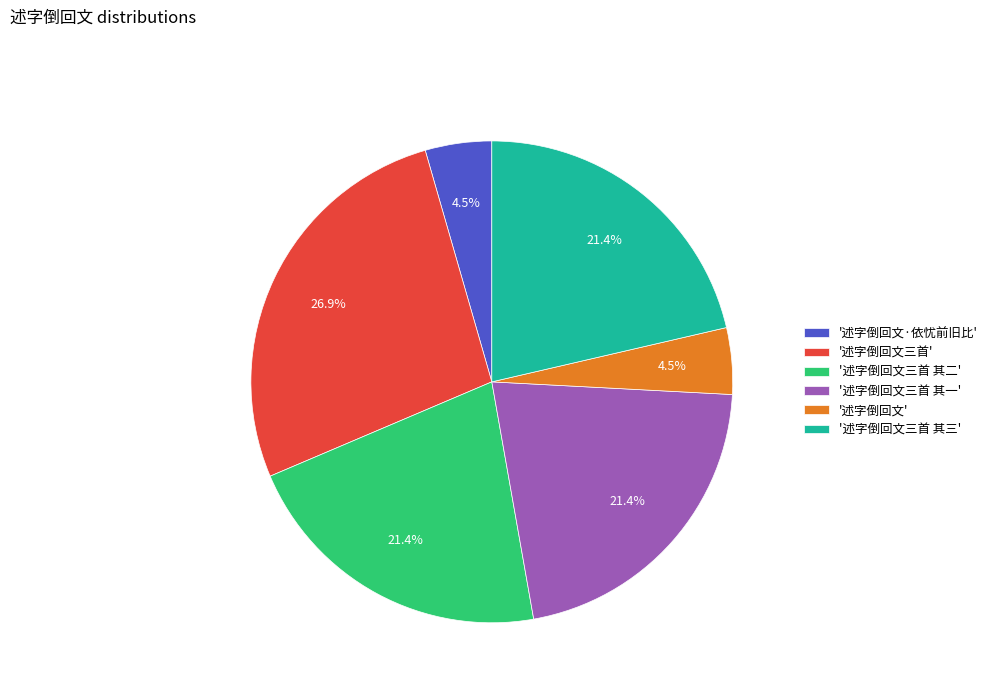

To the nearest percent, what is the average slice percentage?

17%